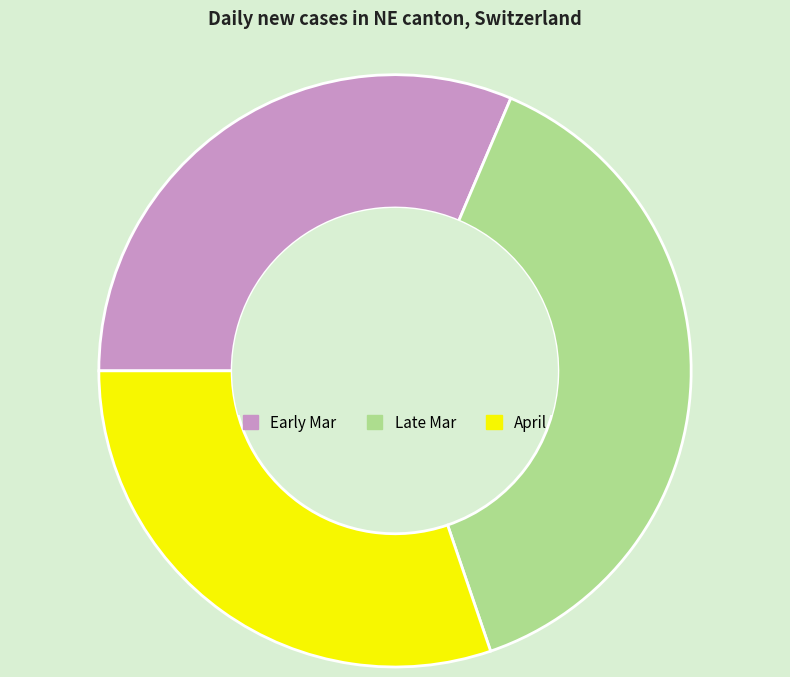

Does any single category account for the majority?

No